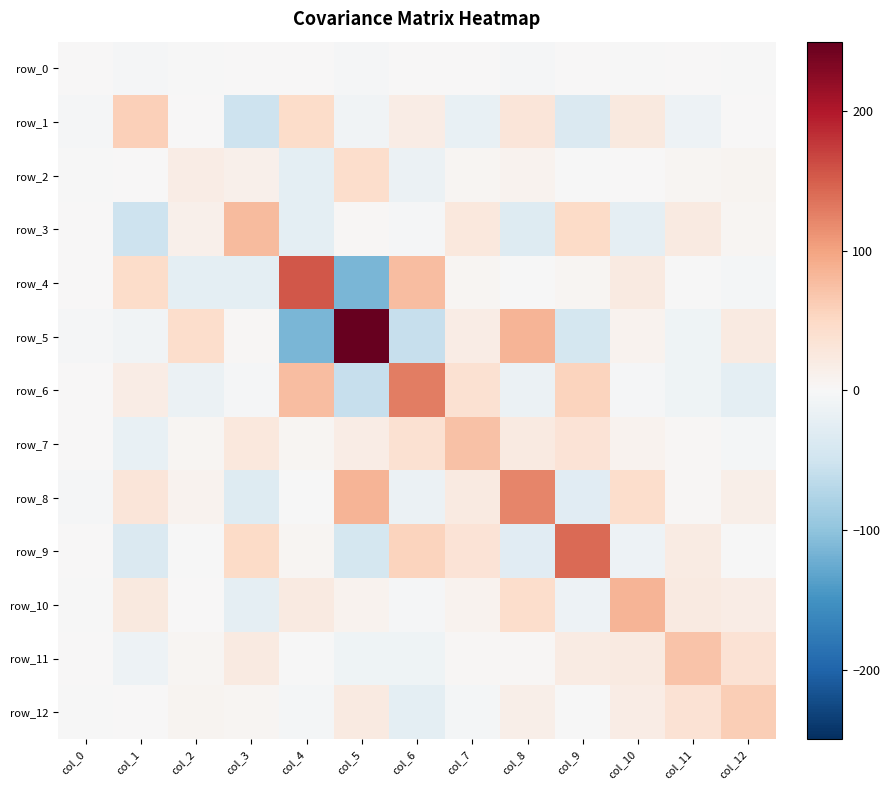

What is the lowest value of the row_7 series?

-18.7